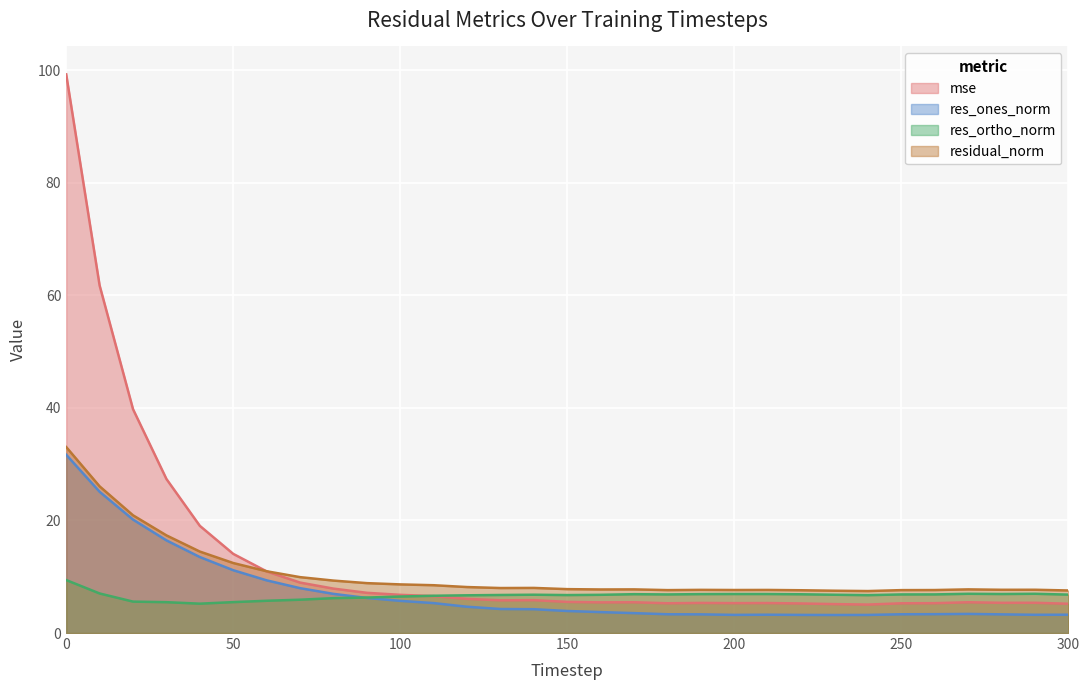

What is the average value of the res_ones_norm series?

7.3